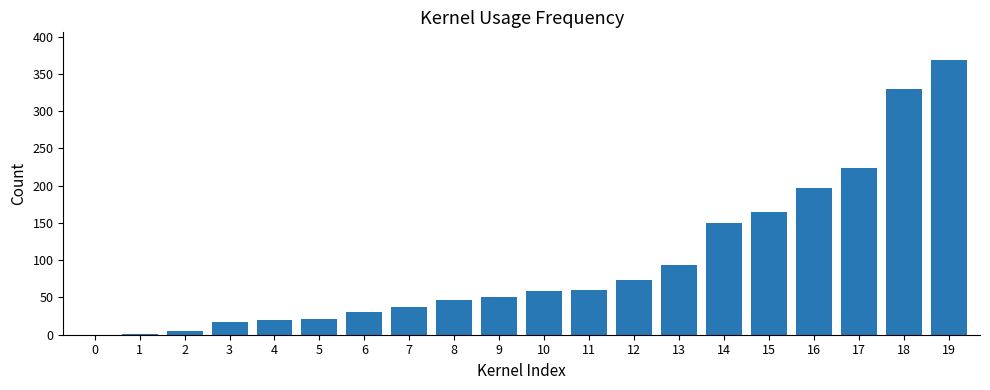

True or false: the data shows 369 at 19.

True